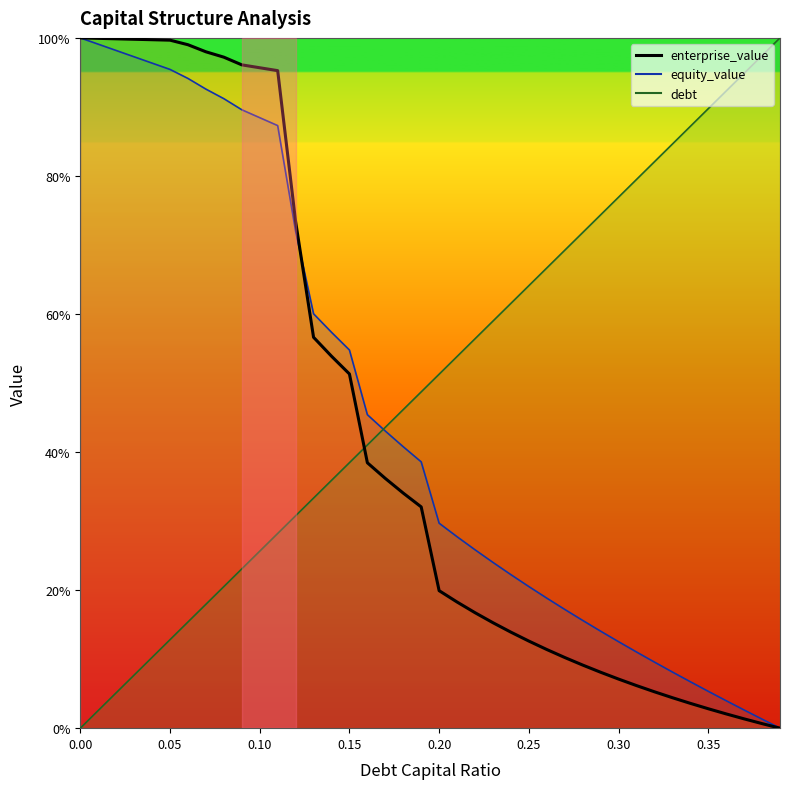

True or false: debt_capital has more than 2 points higher than both neighbors.

False